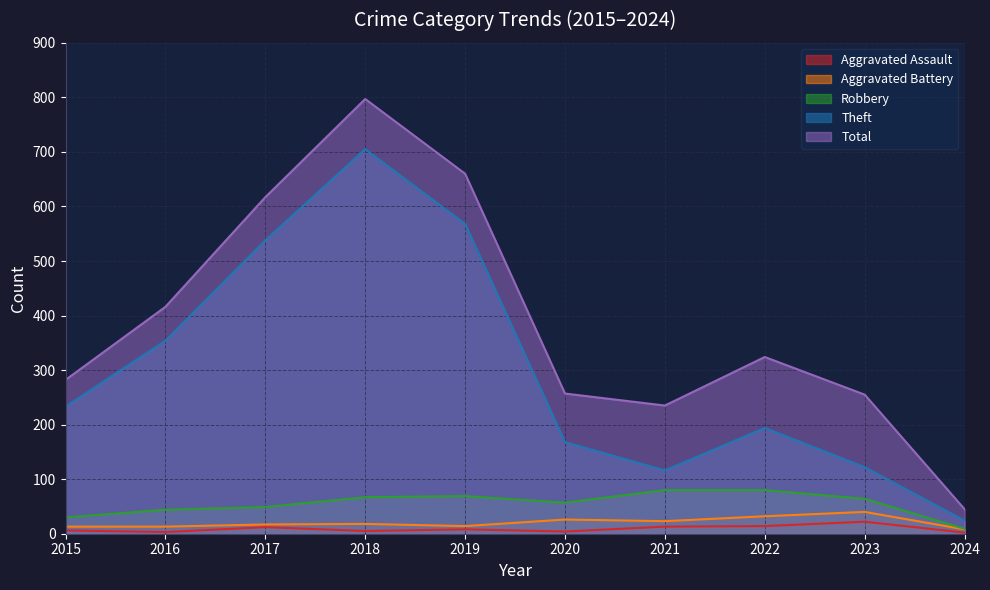

What is the spread (max minus min) of values at 2018?

792